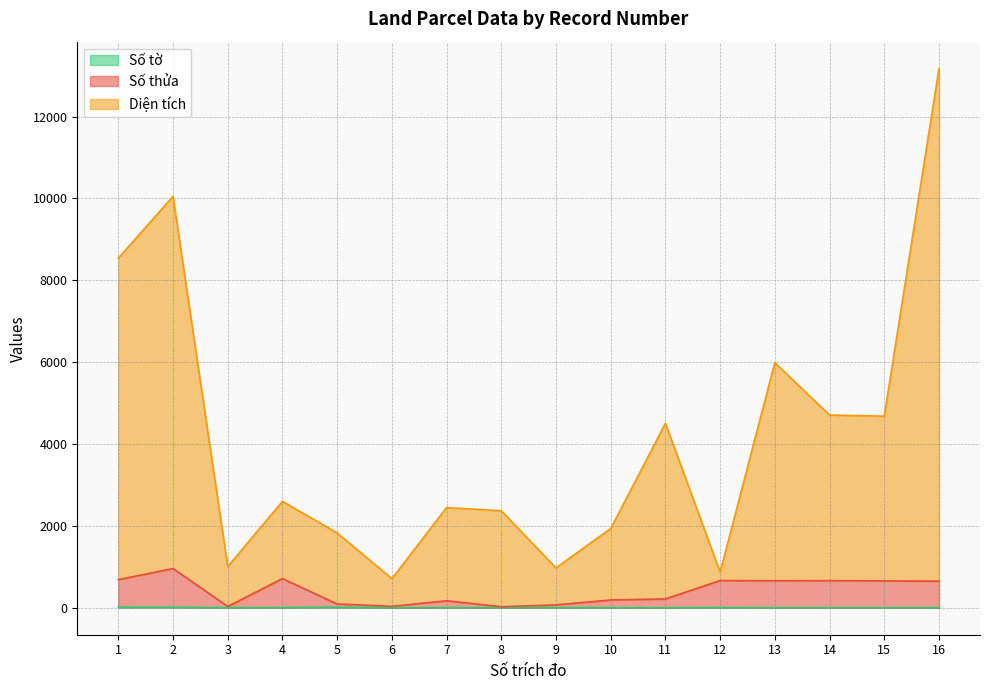

At which category does Diện tích reach its first local valley?

3